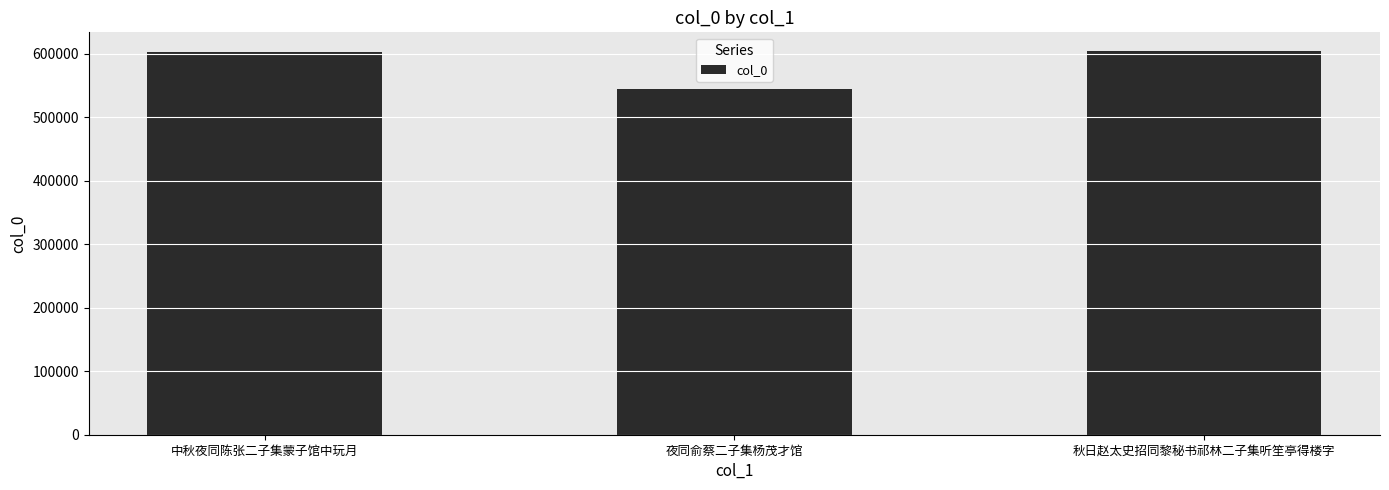

Approximately how many times larger is the value at 中秋夜同陈张二子集蒙子馆中玩月 compared to 夜同俞蔡二子集杨茂才馆?

1.1